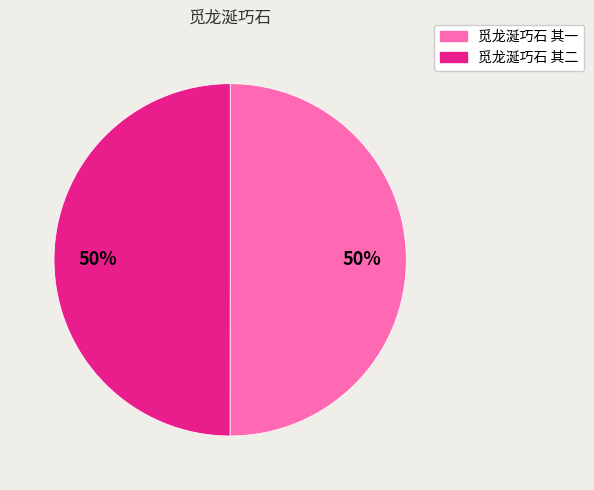

To the nearest percent, what percentage of the pie is 觅龙涎巧石 其二?

50%